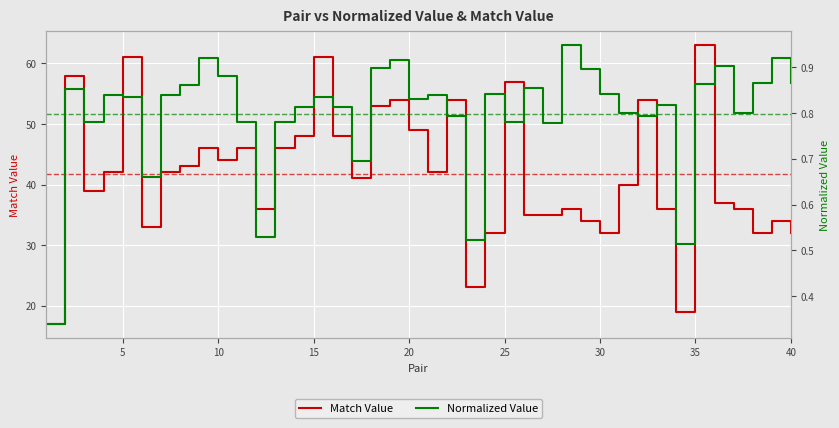

True or false: Match Value and Normalized Value cross at least once.

False